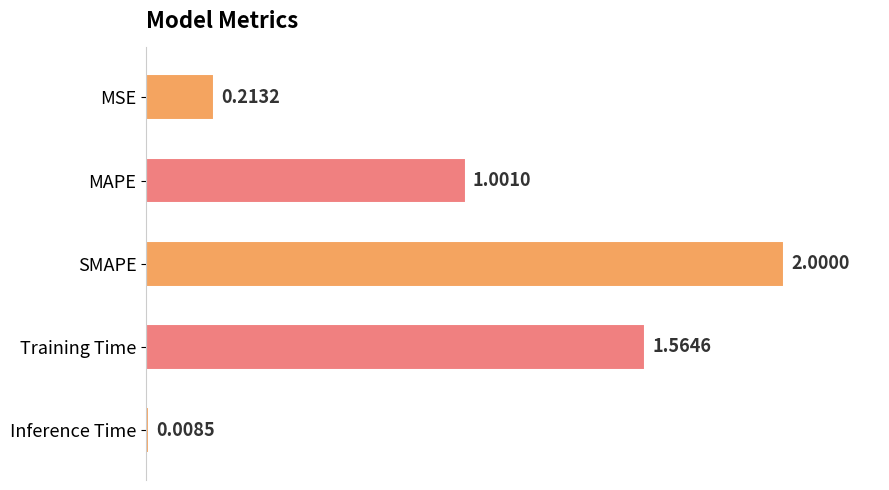

What is the label of the 5th bar from the top?

Inference Time